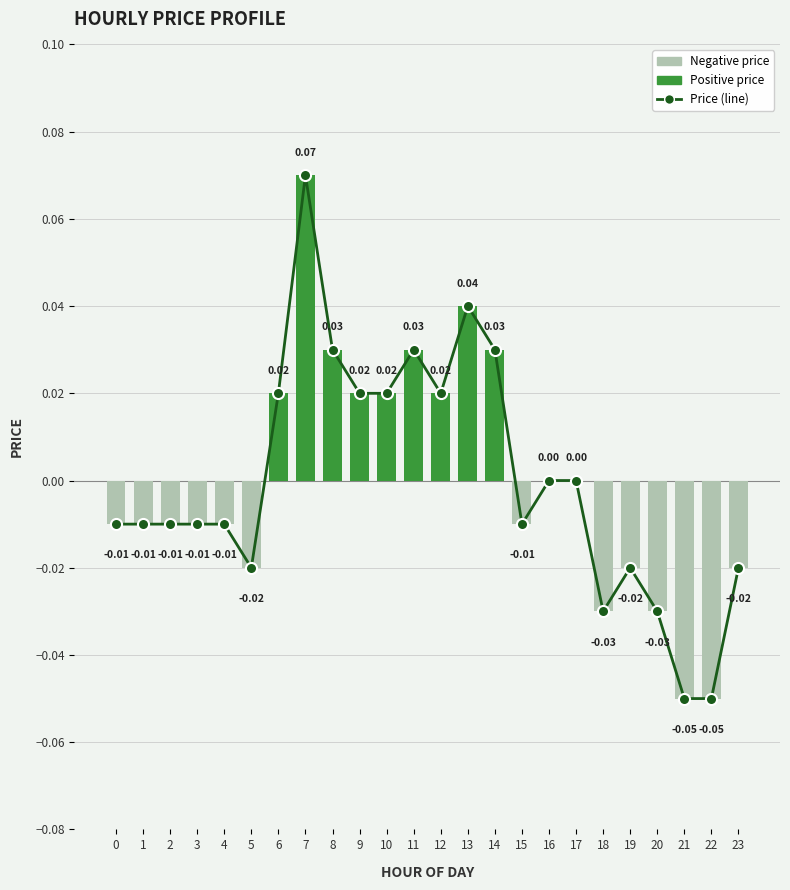

Between 3 and 22, which is larger?

3